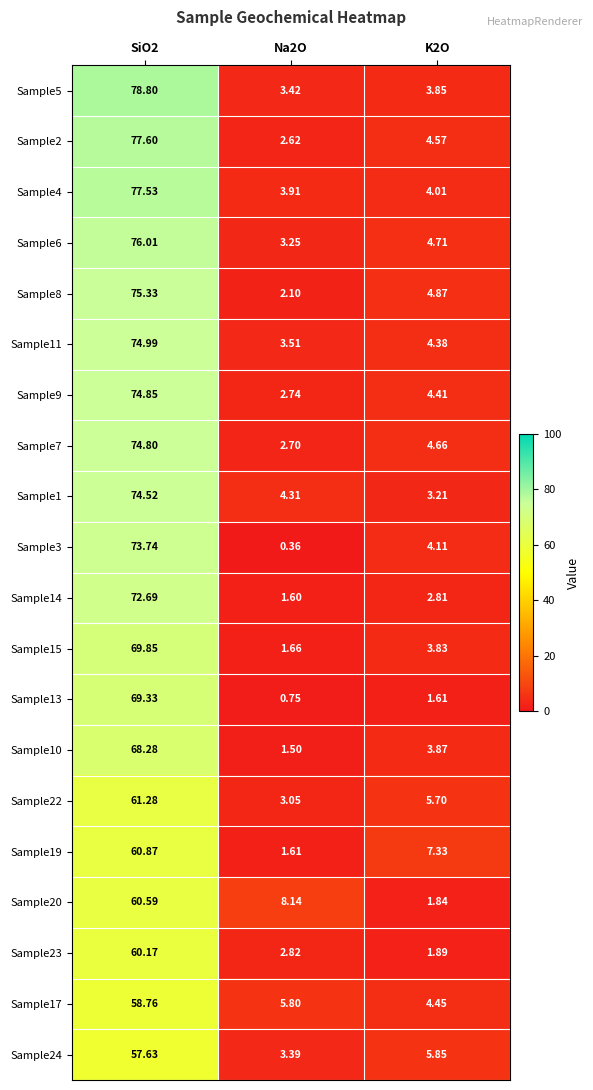

Is the value of Sample4 at K2O greater than the value of Sample8 at K2O?

No